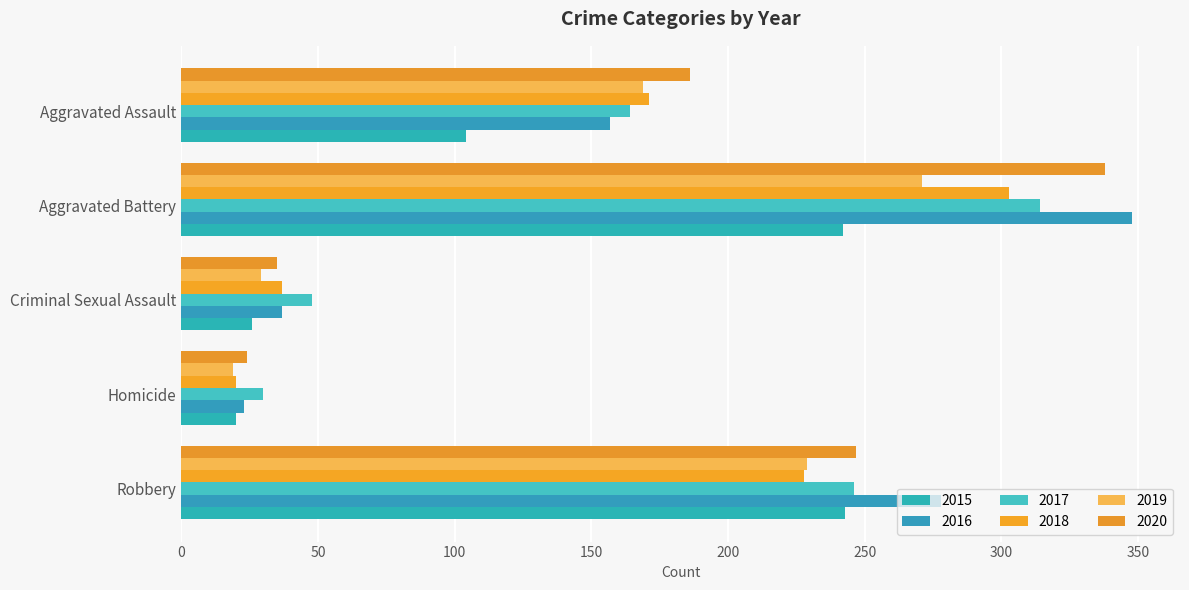

Which series has the widest spread of values?

2016